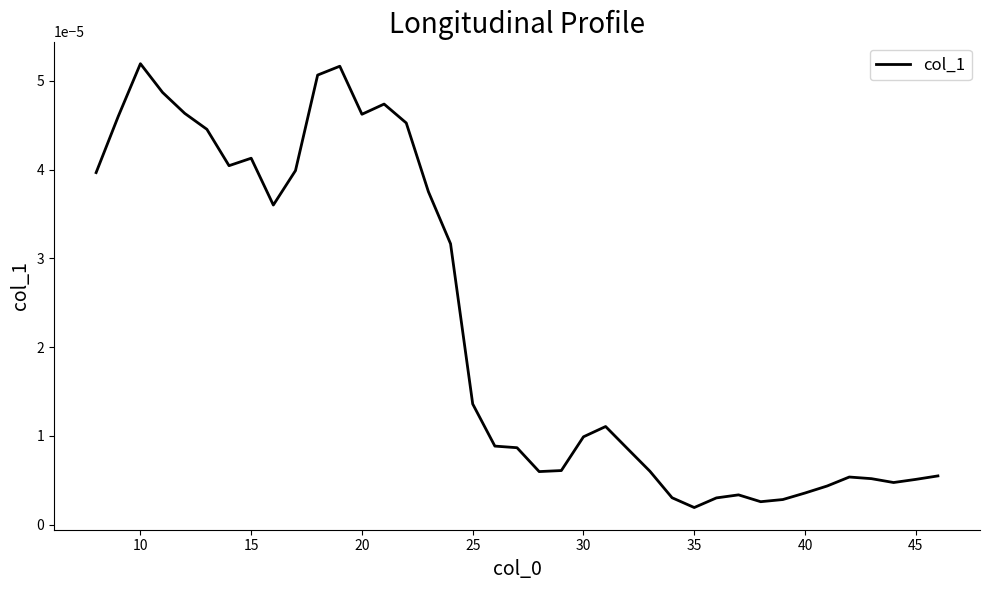

Is this an area chart (filled region under the line)?

No